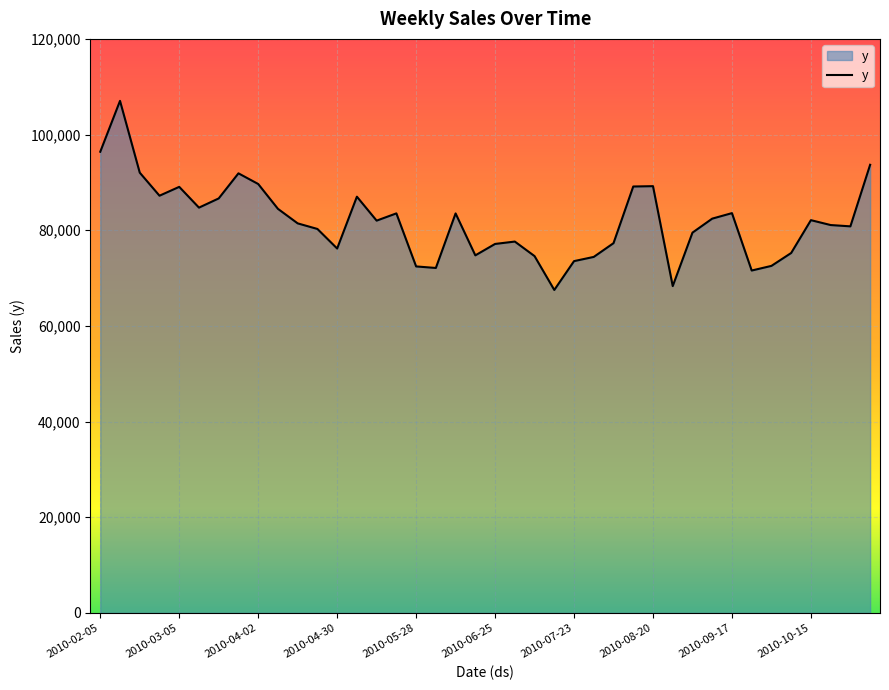

What is the difference between the maximum and minimum values?

39527.6